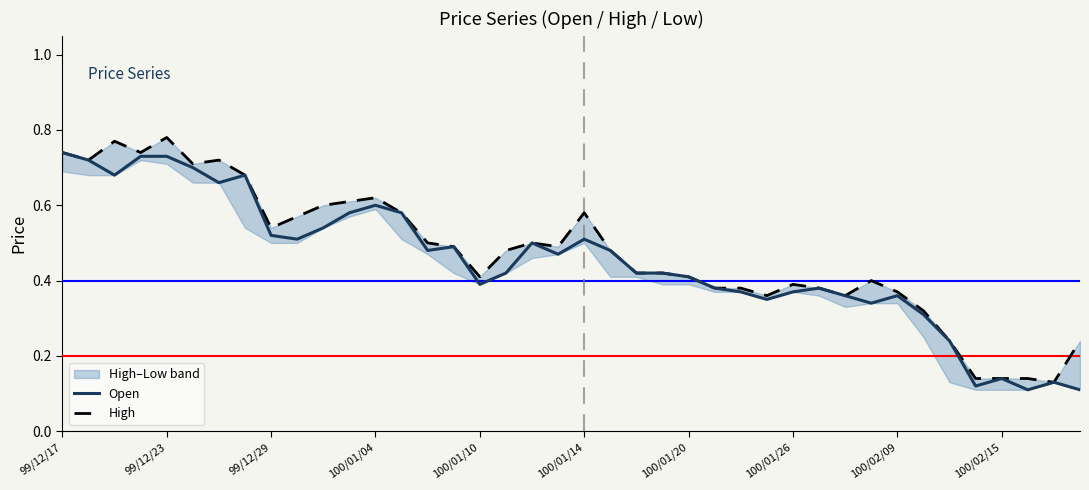

In High, how many points are higher than both neighbors (excluding endpoints)?

8